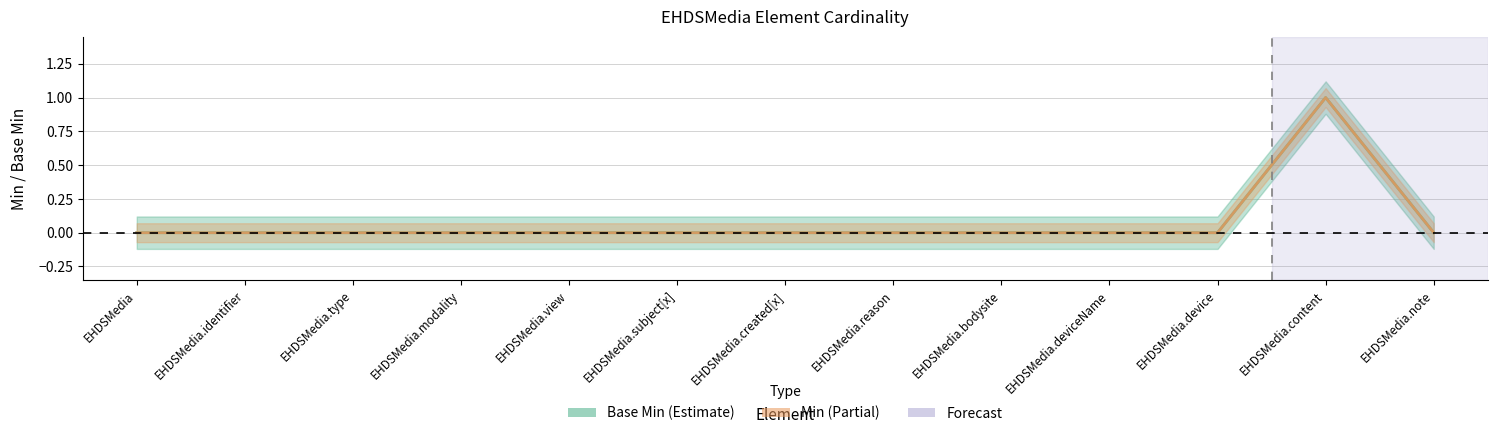

Which series has the largest range (max minus min)?

Min